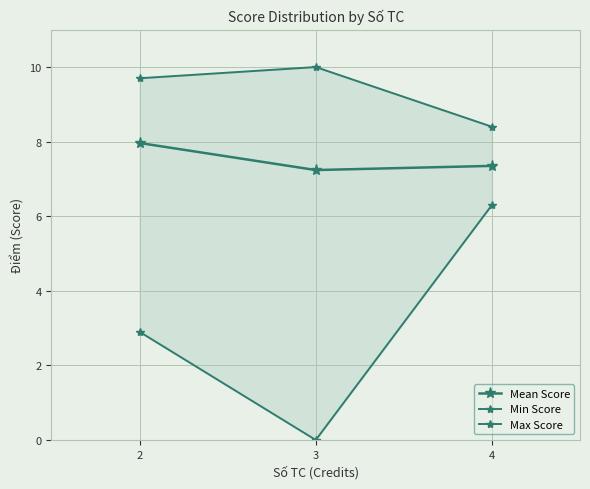

How many lines are shown in the chart?

3